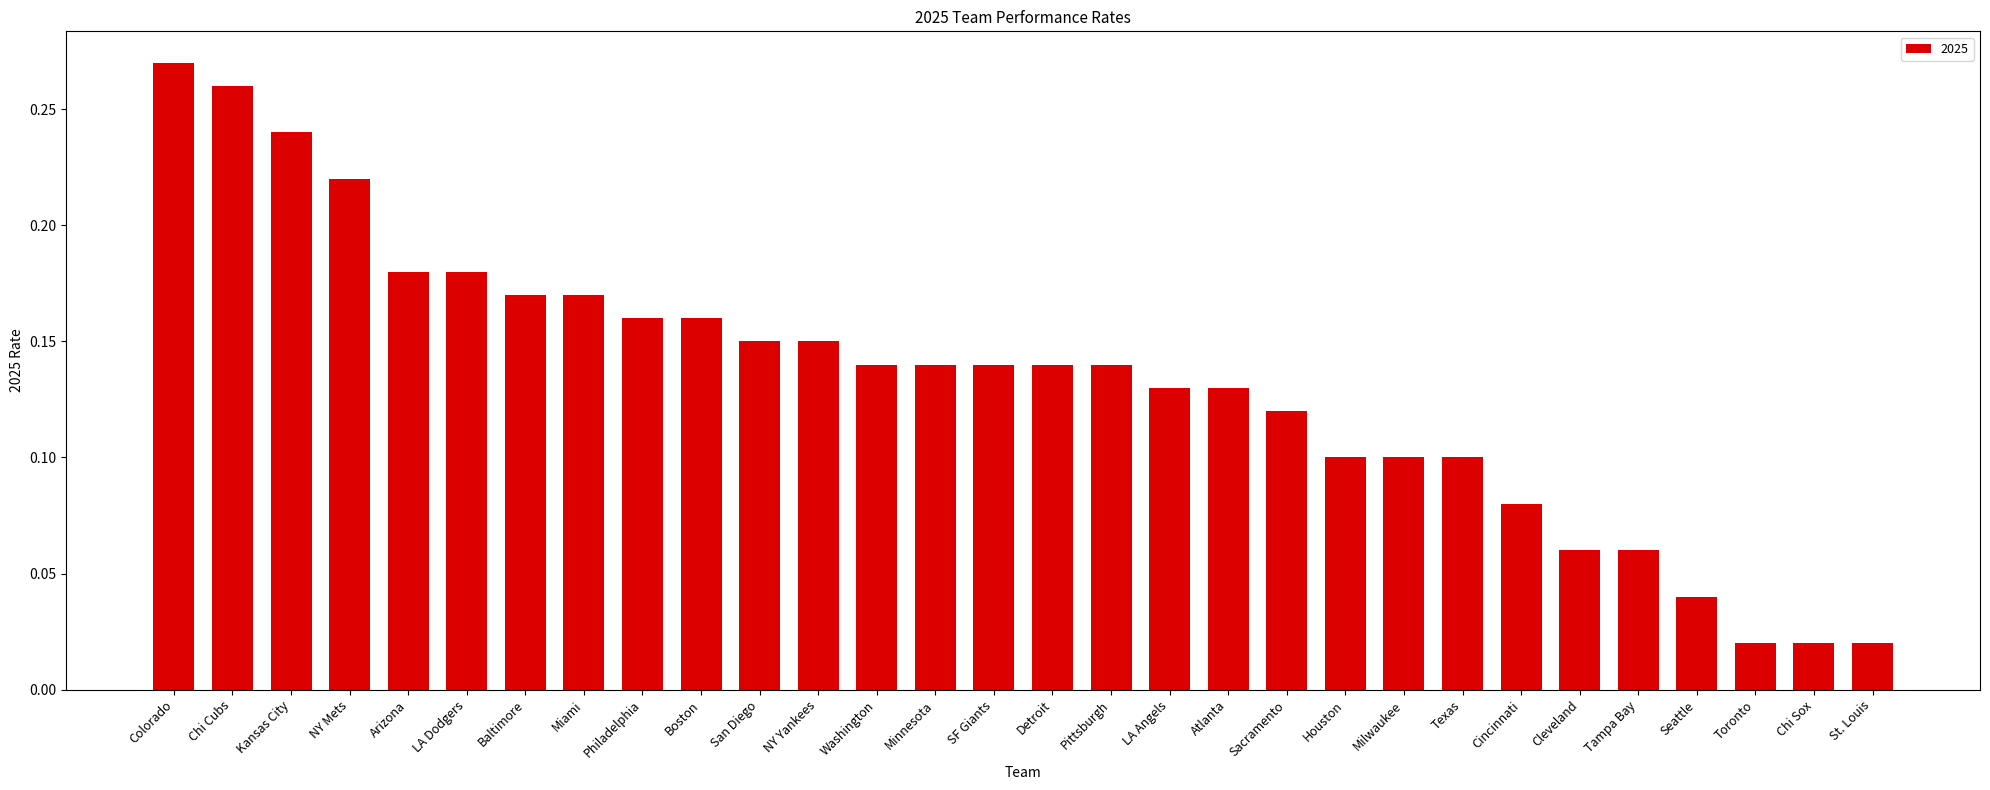

Which label corresponds to the largest value in the chart?

Colorado